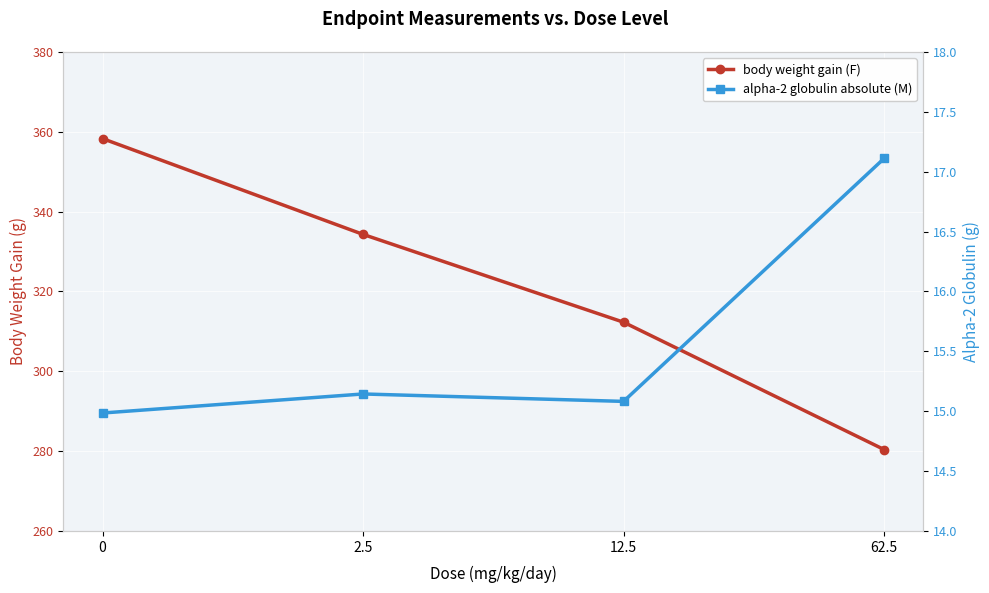

What is the difference between the highest and lowest values at 62.5?

263.3